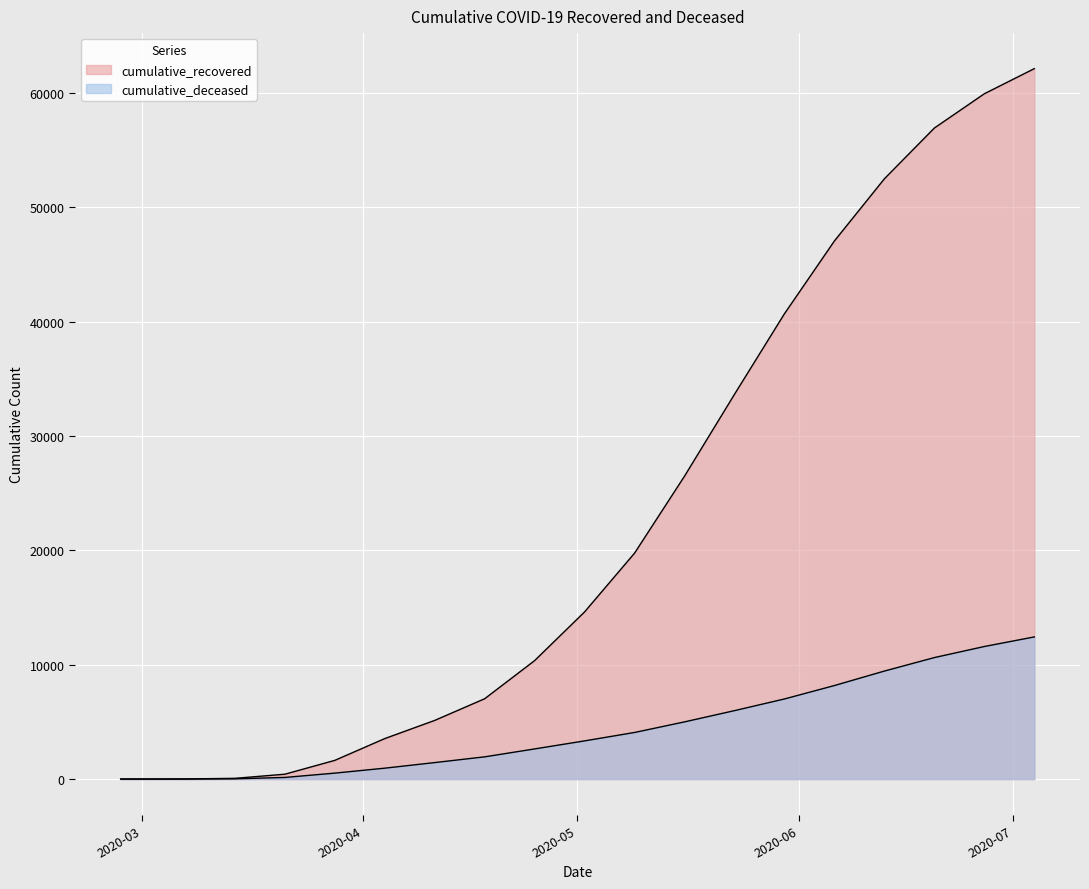

What is the sum of all cumulative_deceased values?

85316